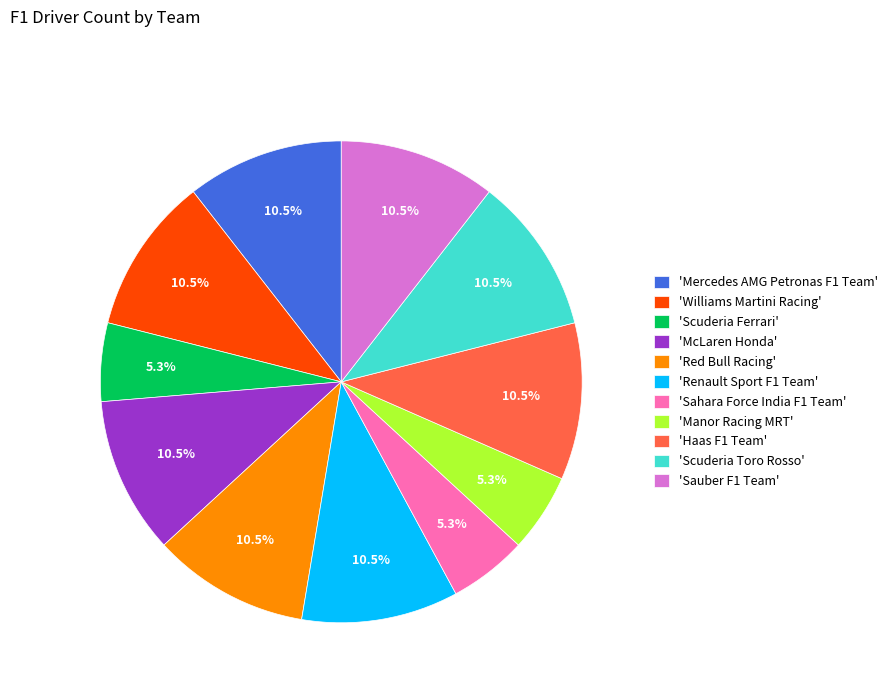

Is there a majority slice in this chart?

No